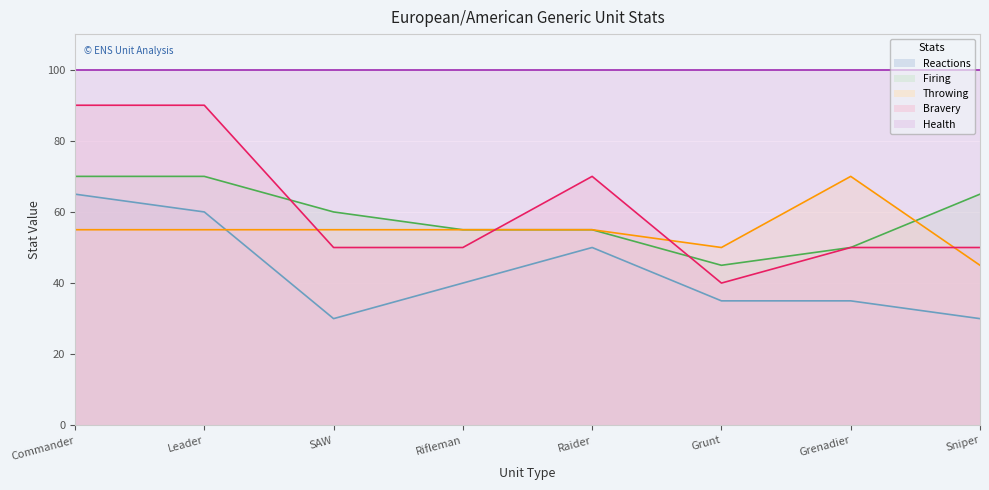

Between which two adjacent categories do Throwing and Firing first intersect?

Grenadier and Sniper